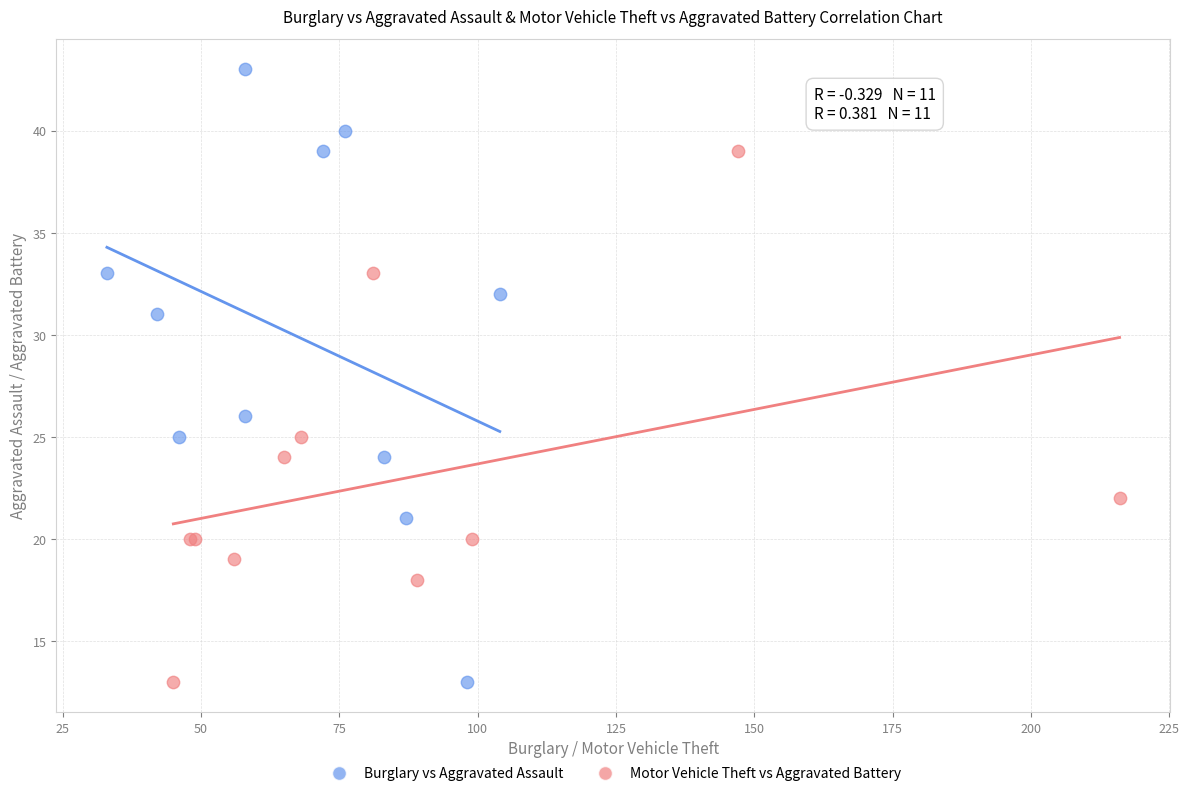

Which series has the widest spread of Y values?

Burglary vs Aggravated Assault